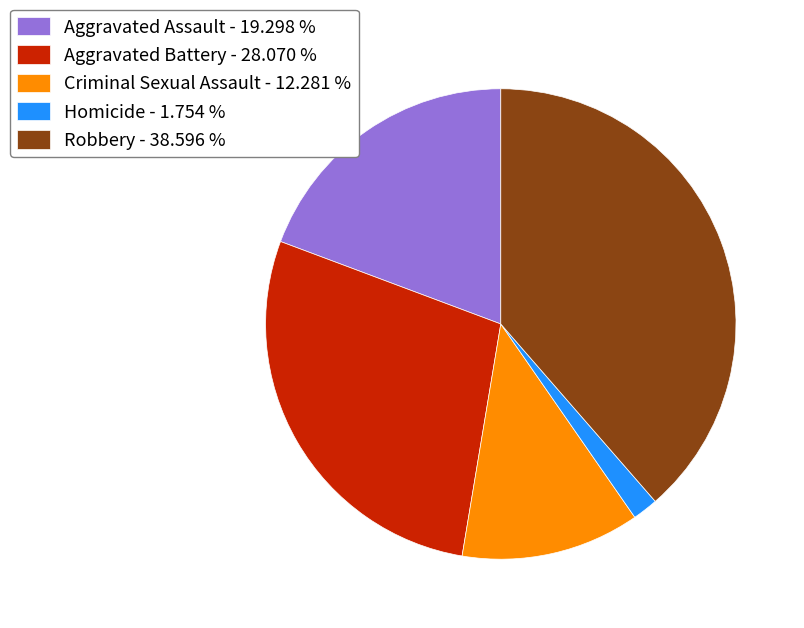

Do Homicide - 1.754 % and Aggravated Battery - 28.070 % together represent more than half of the pie?

No